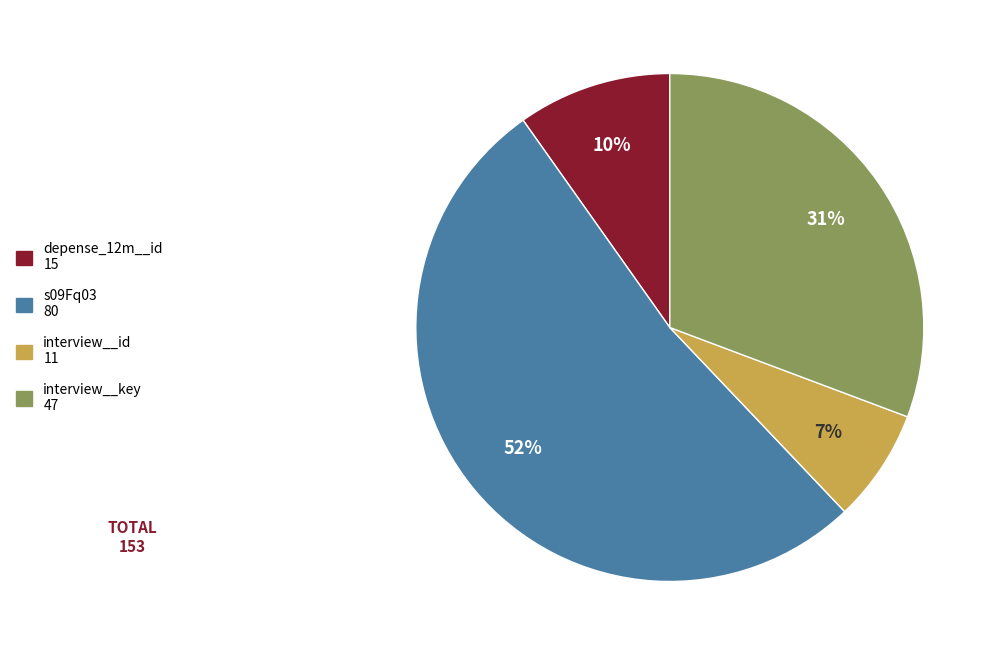

To the nearest percent, what is the difference between the largest and smallest slice percentages?

45%